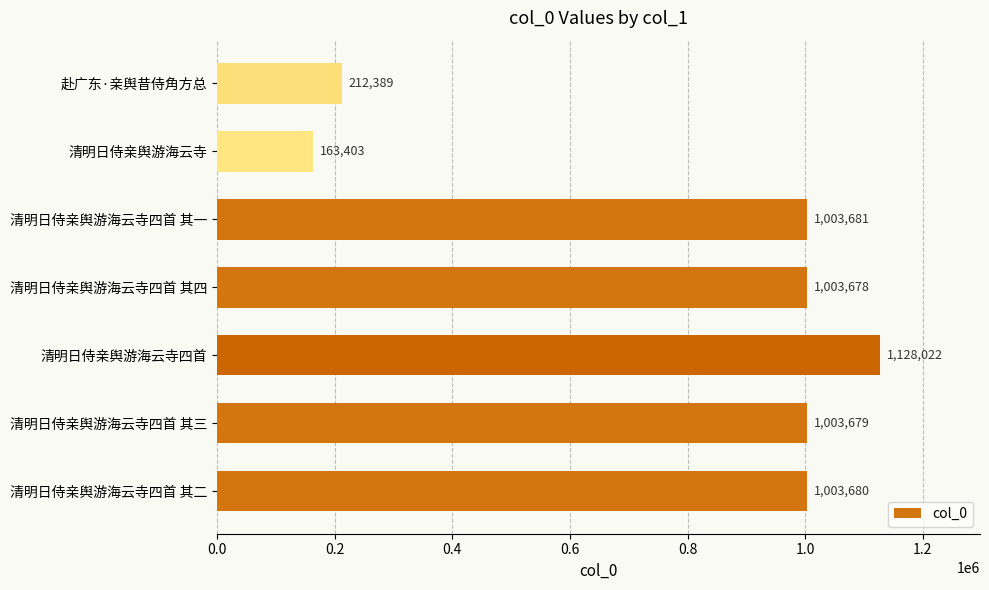

Does the chart contain stacked bars?

No